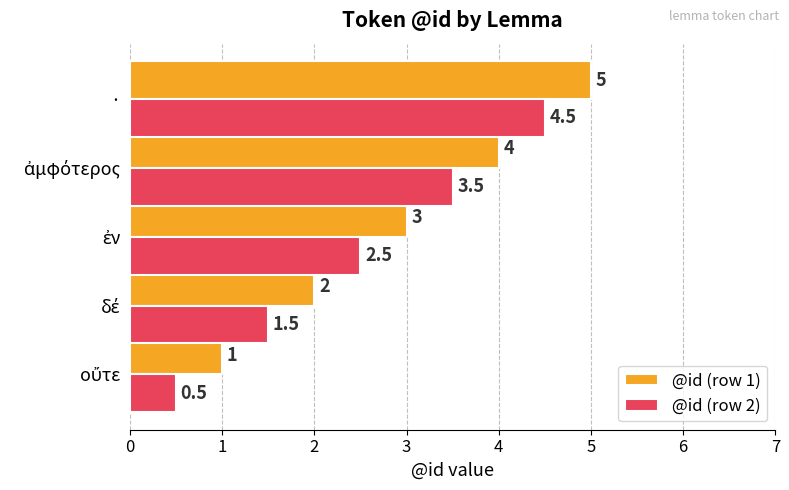

At which category is the sum across all series the highest?

·